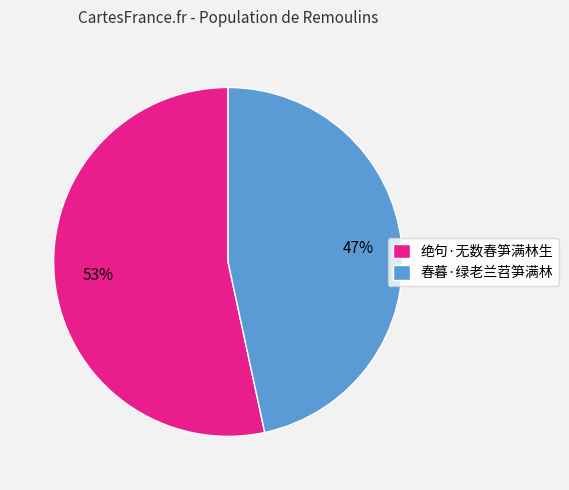

Rank the categories by value from lowest to highest.

春暮·绿老兰苕笋满林, 绝句·无数春笋满林生